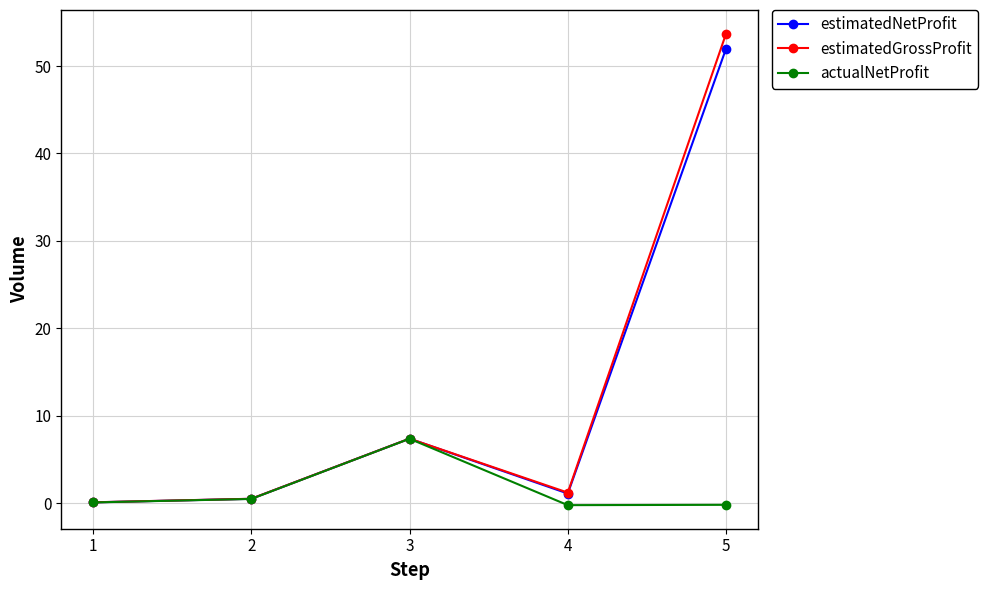

Is the value of estimatedGrossProfit at 5 greater than the value of actualNetProfit at 4?

Yes